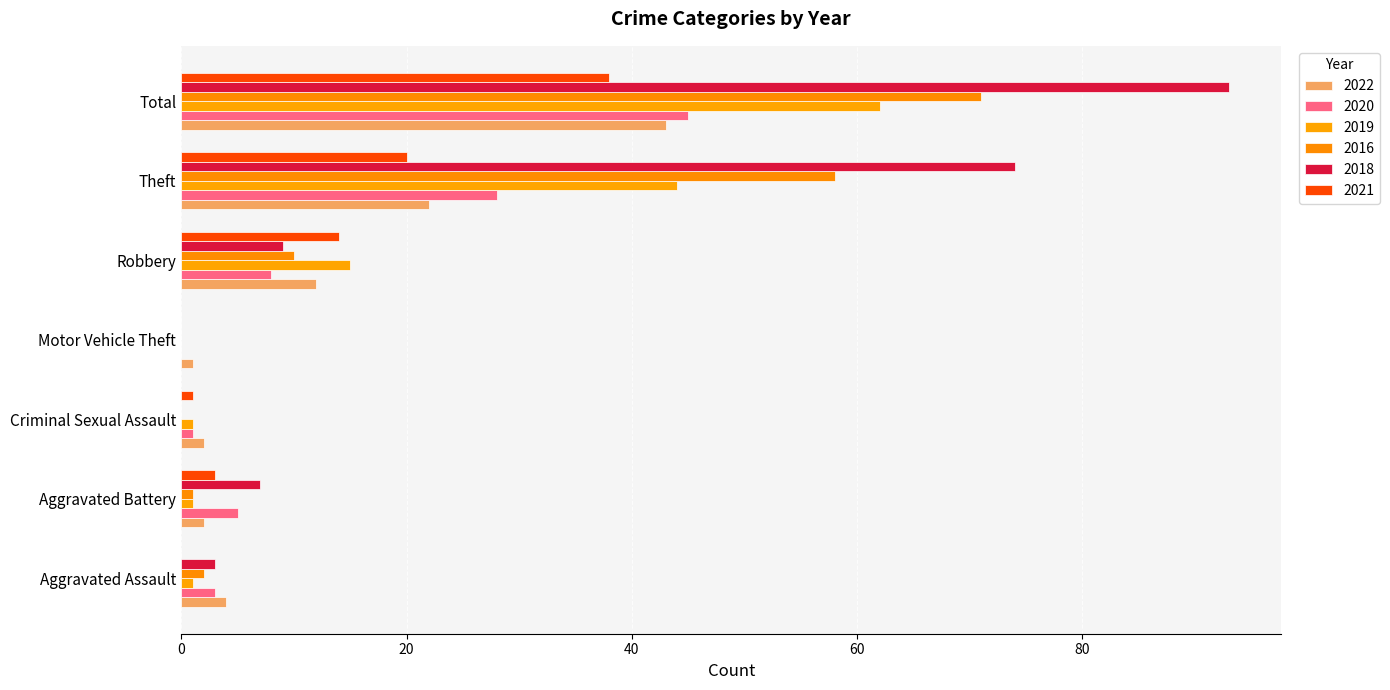

Read the 2018 value at Theft, to the nearest 10.

70